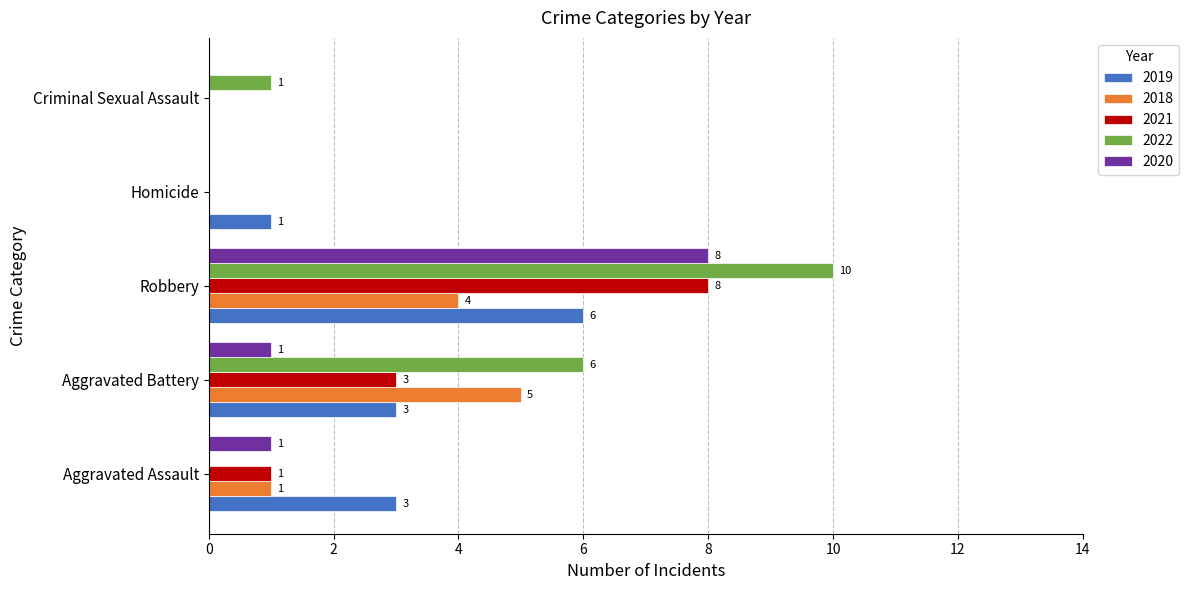

Read the 2020 value at Aggravated Assault.

1